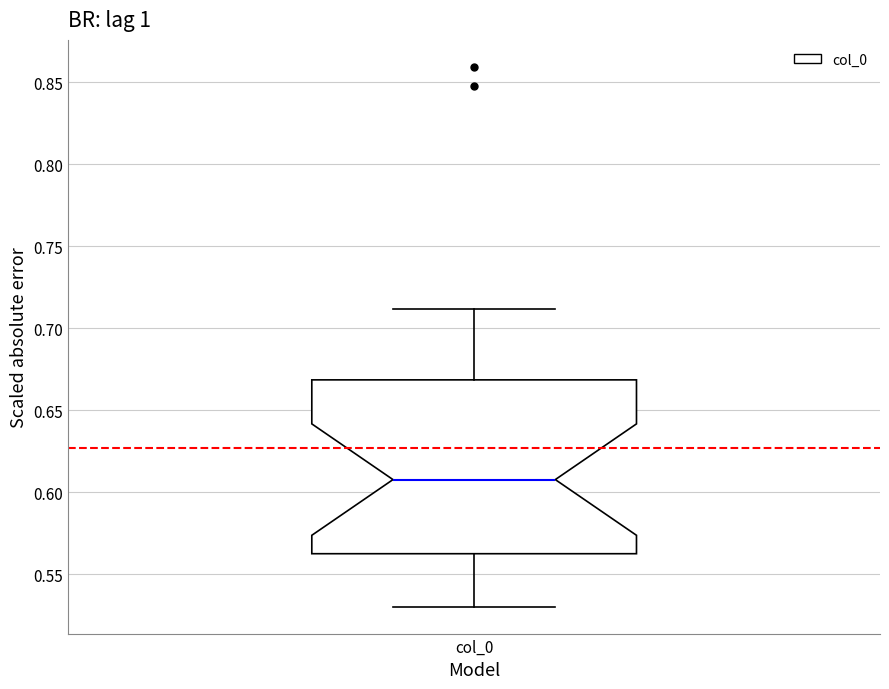

Where is the lower edge of the box for col_0 on the y-axis? The values are not printed on the chart, so give them approximately, as read against the axis.

0.565